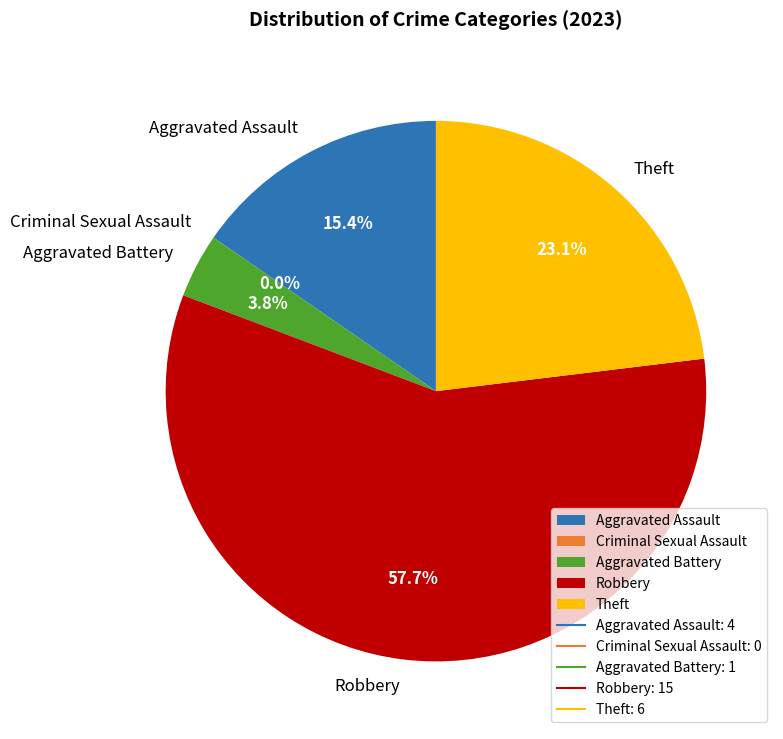

Rank the categories by value from lowest to highest.

Criminal Sexual Assault, Aggravated Battery, Aggravated Assault, Theft, Robbery